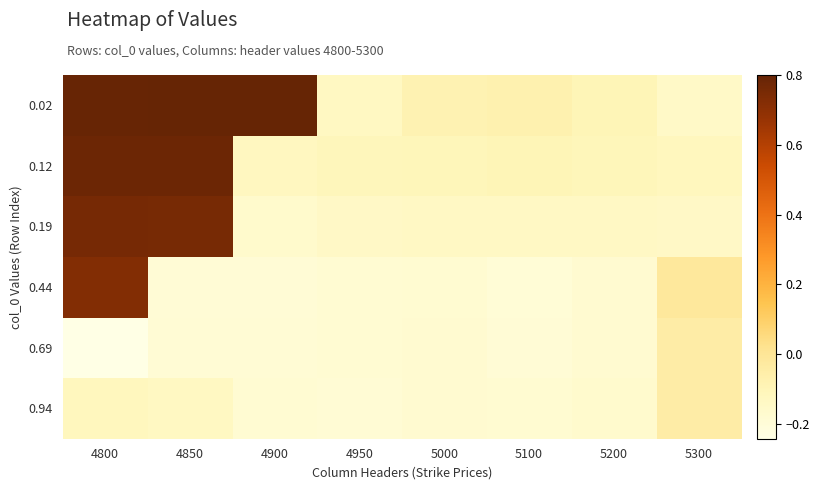

Which has a higher value, 4950 or 4900?

4900